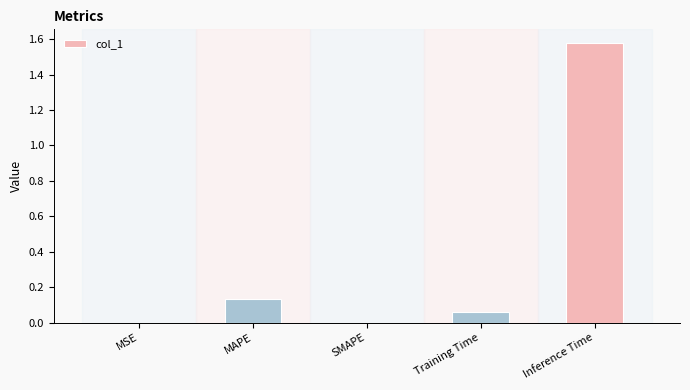

Between SMAPE and MAPE, which is larger?

MAPE